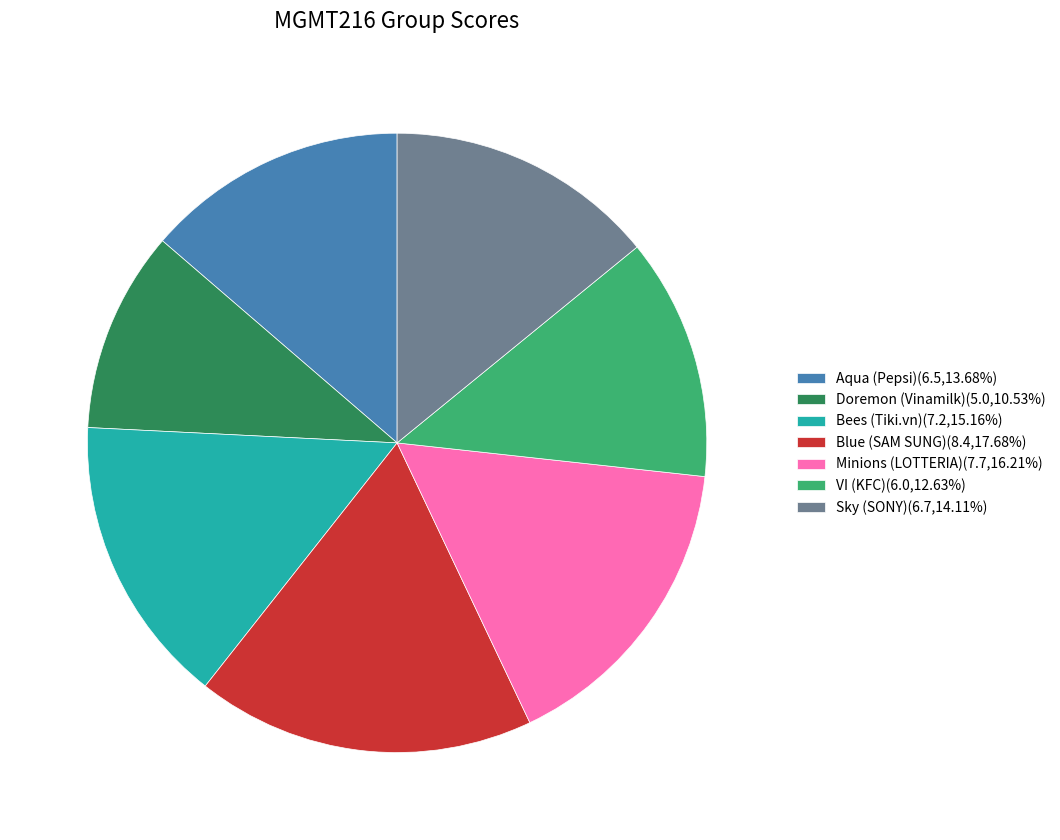

True or false: VI (KFC) accounts for 19% of the total.

False